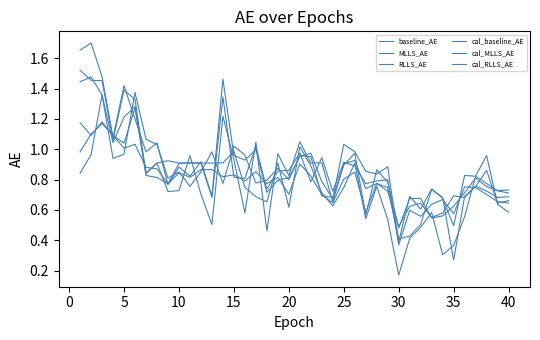

Reading left to right, what are all the values shown in this chart?

baseline_AE: 1.4	1.5	1.4	1.0	1.2	1.3	0.8	0.8	0.8	0.9	0.9	0.9	0.7	1.3	0.8	0.8	1.0	0.7	0.9	0.9	1.0	0.8	0.9	0.7	0.9	0.9	0.8	0.8	0.8	0.4	0.6	0.6	0.6	0.7	0.6	0.8	0.7	0.7	0.7	0.6
MLLS_AE: 1.5	1.5	1.5	1.1	1.4	1.3	0.8	0.9	0.7	0.7	1.0	0.7	0.5	1.2	0.9	0.6	1.0	0.5	1.0	0.8	1.0	0.9	0.9	0.7	0.9	0.9	0.7	0.8	0.7	0.4	0.4	0.5	0.7	0.7	0.3	0.7	0.8	0.9	0.6	0.7
RLLS_AE: 1.7	1.7	1.5	1.1	1.4	1.2	1.0	1.0	0.8	0.9	0.8	0.9	0.7	1.5	1.0	0.9	1.0	0.7	0.8	0.8	1.0	1.0	0.8	0.7	1.0	1.0	0.9	0.8	0.9	0.4	0.7	0.6	0.7	0.7	0.5	0.8	0.8	0.8	0.7	0.7
cal_baseline_AE: 1.2	1.1	1.2	1.1	1.0	1.0	0.9	0.9	0.8	0.8	0.8	0.9	0.9	0.8	0.8	0.8	0.9	0.8	0.8	0.7	0.9	0.8	0.7	0.6	0.8	0.8	0.6	0.8	0.7	0.5	0.6	0.6	0.6	0.6	0.7	0.7	0.8	0.7	0.7	0.7
cal_MLLS_AE: 1.0	1.1	1.2	1.1	1.0	1.3	0.8	0.9	0.9	0.9	0.9	0.9	0.9	0.9	1.0	0.7	0.7	0.7	0.9	0.6	1.0	0.9	0.7	0.6	0.7	0.9	0.5	0.8	0.5	0.2	0.4	0.5	0.6	0.3	0.4	0.6	0.8	1.0	0.6	0.6
cal_RLLS_AE: 0.8	1.0	1.4	0.9	1.0	1.4	1.1	1.0	0.8	0.9	0.8	0.9	1.0	0.8	1.0	1.0	0.8	0.8	0.9	0.8	1.0	1.0	0.7	0.7	0.9	1.0	0.6	0.9	0.8	0.5	0.7	0.7	0.5	0.6	0.6	0.7	0.8	0.8	0.7	0.7